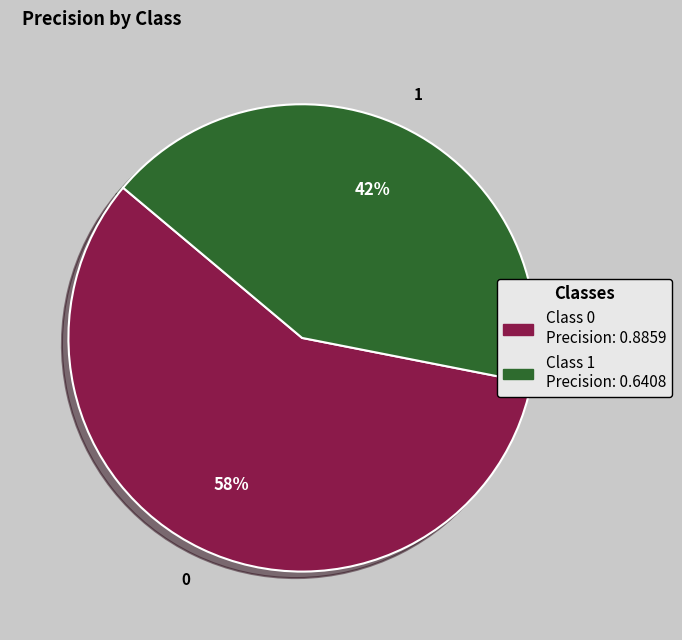

To the nearest percent, what is the combined percentage of 1 and 0?

100%